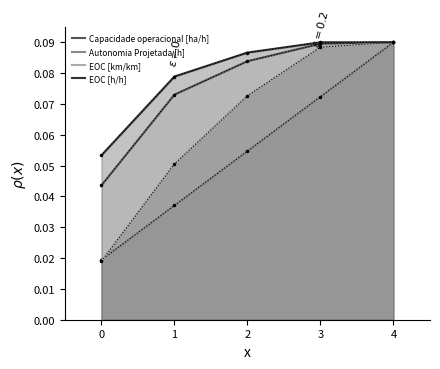

The value of EOC [km/km] at 1 is 0.0. True or false?

False